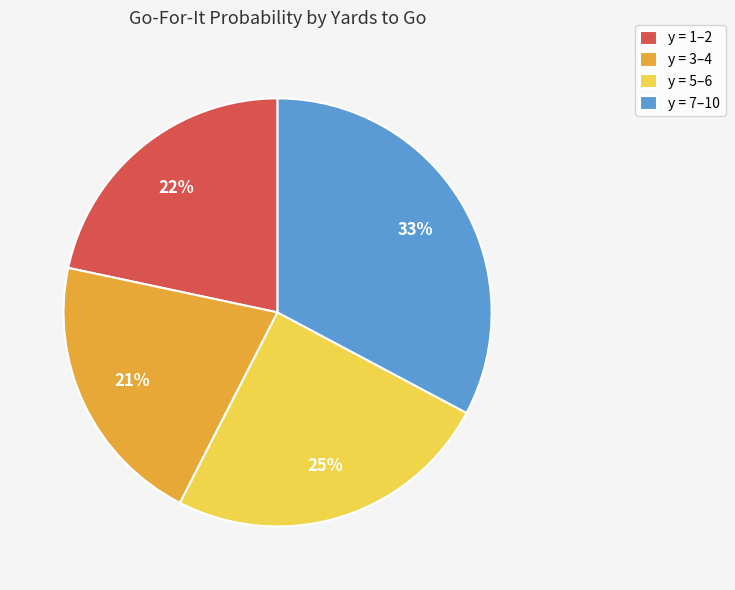

What is the smallest slice in the pie chart?

y = 3–4